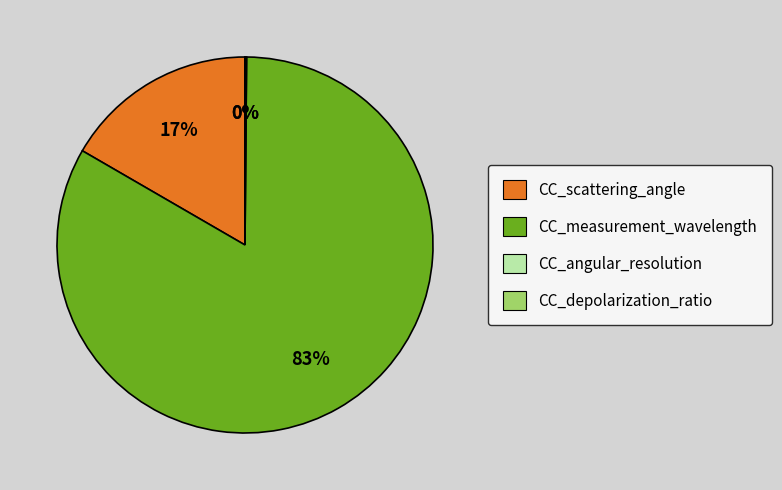

True or false: CC_measurement_wavelength accounts for 72% of the total.

False